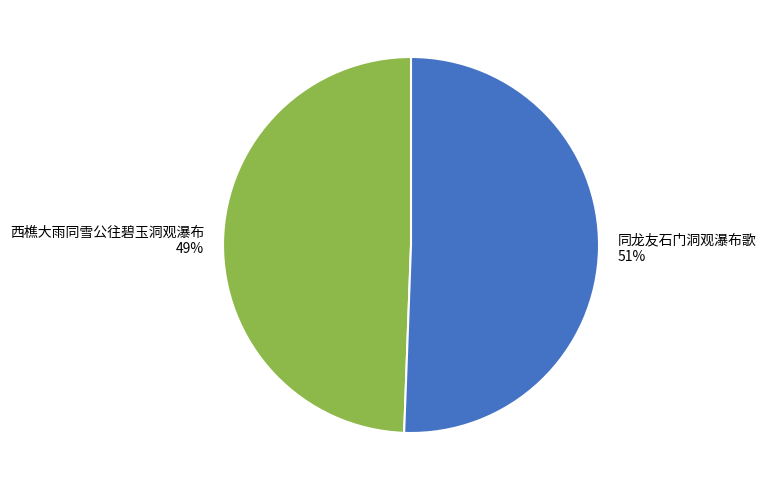

To the nearest percent, what is the combined percentage of 同龙友石门洞观瀑布歌 and 西樵大雨同雪公往碧玉洞观瀑布?

100%